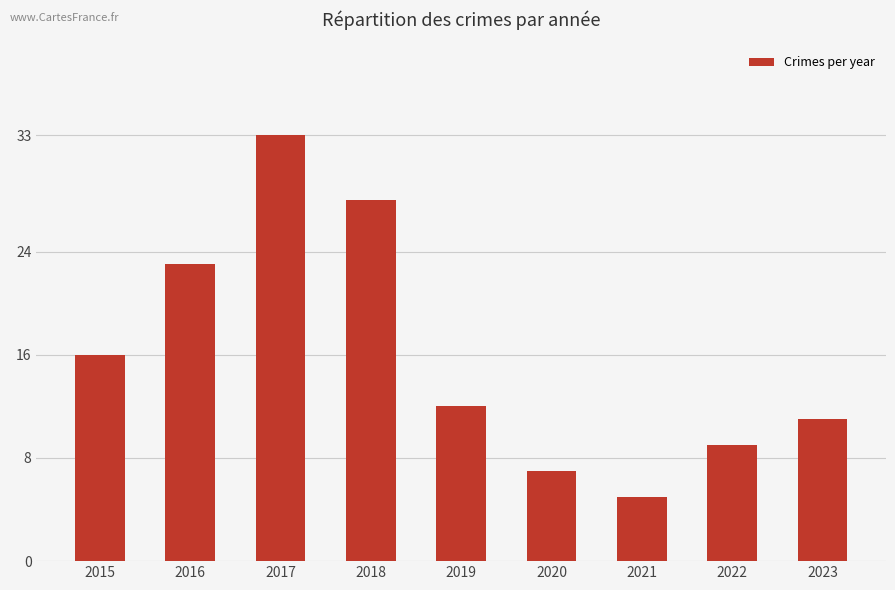

How many categories are shown in the chart?

9